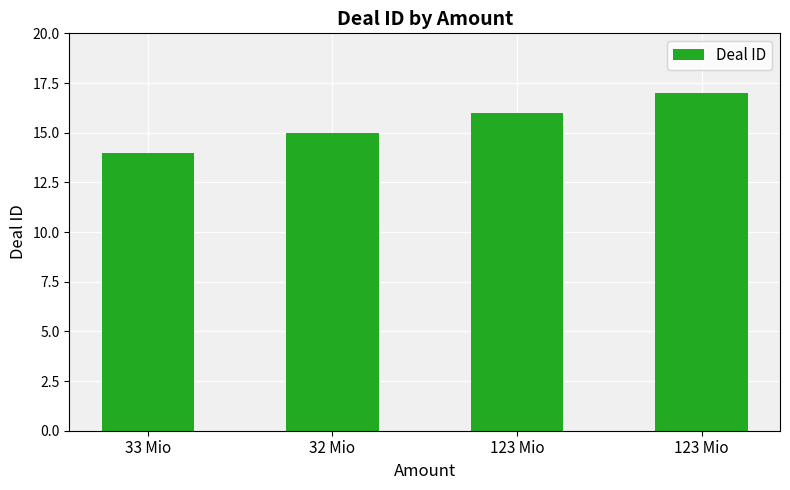

How many categories are shown in the chart?

4